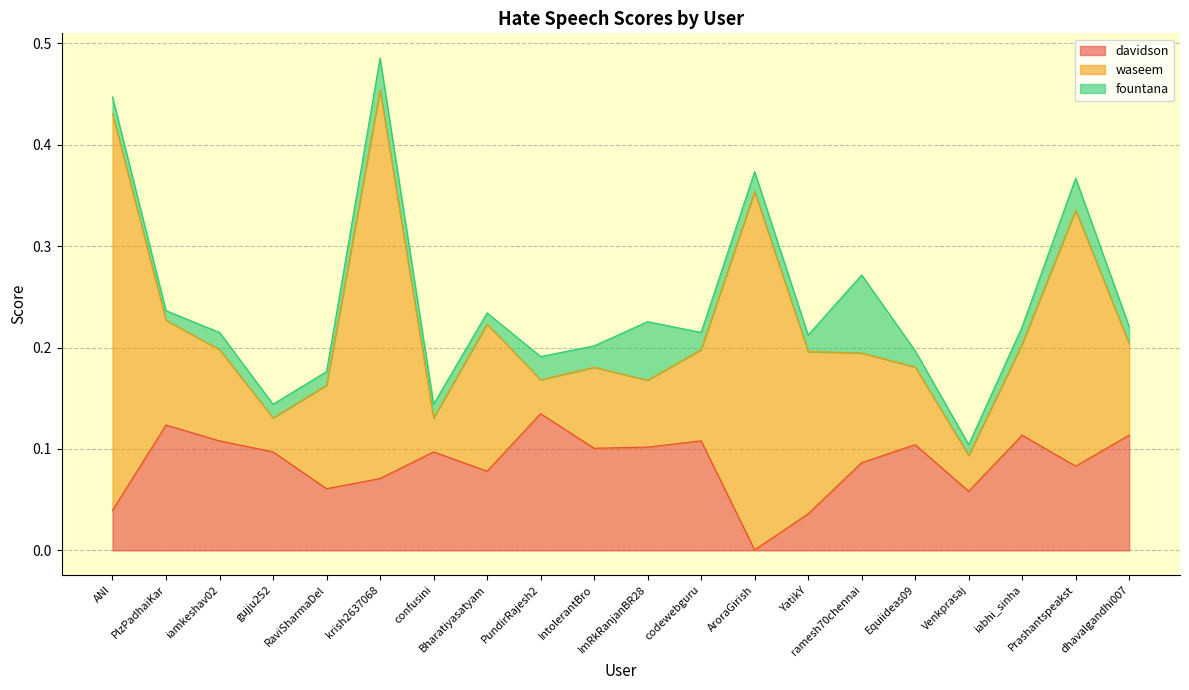

Which series has the largest range (max minus min)?

waseem